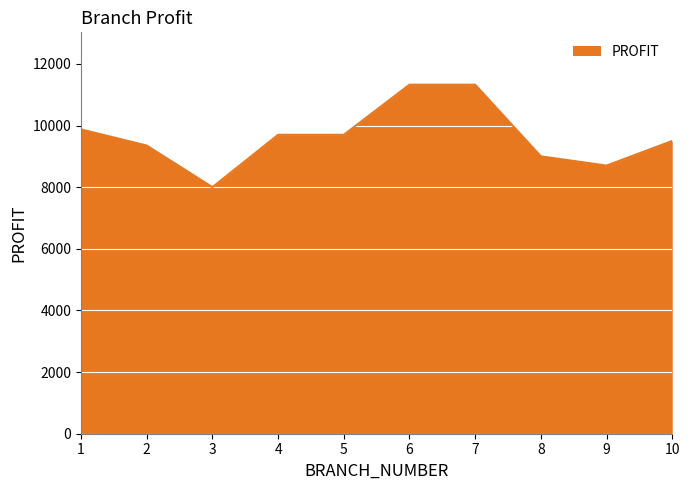

What is the minimum value shown in the chart?

8000.0